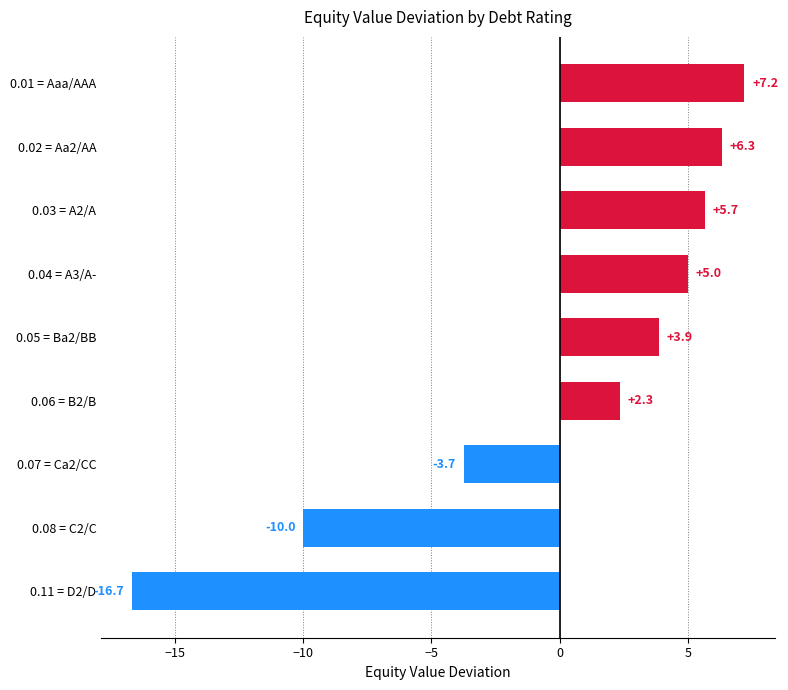

What is the change in value from 0.11 = D2/D to 0.08 = C2/C?

+6.7